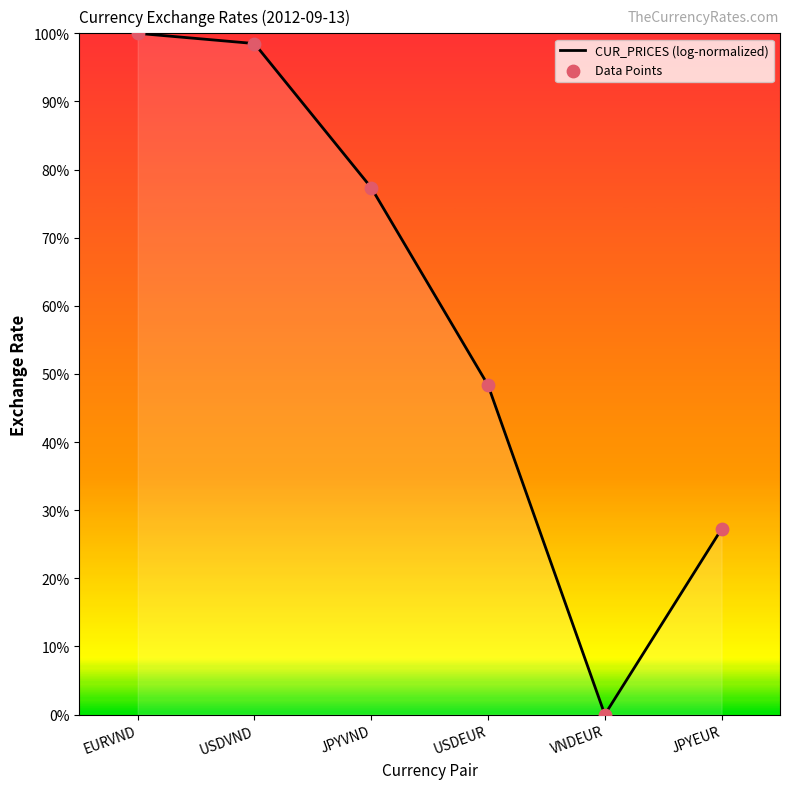

Is this an area chart (filled region under the line)?

Yes